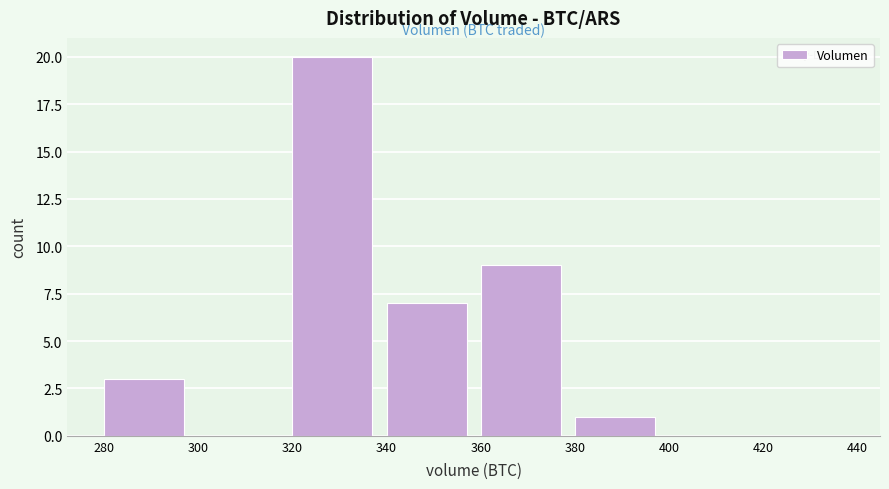

Which range on the x-axis has the tallest bar?

320 to 340